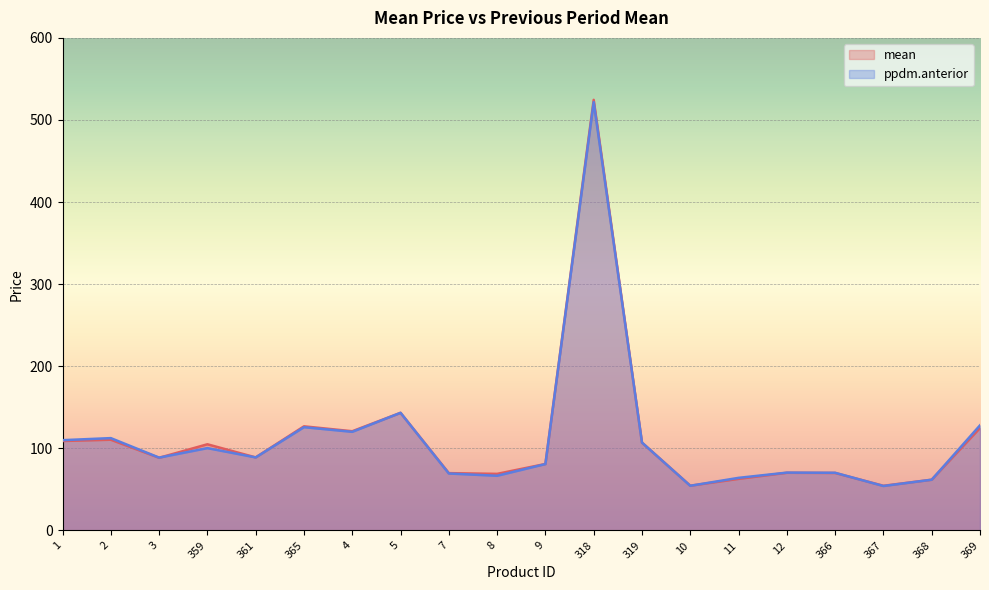

Rank the series by their maximum value, from highest to lowest.

mean, ppdm.anterior